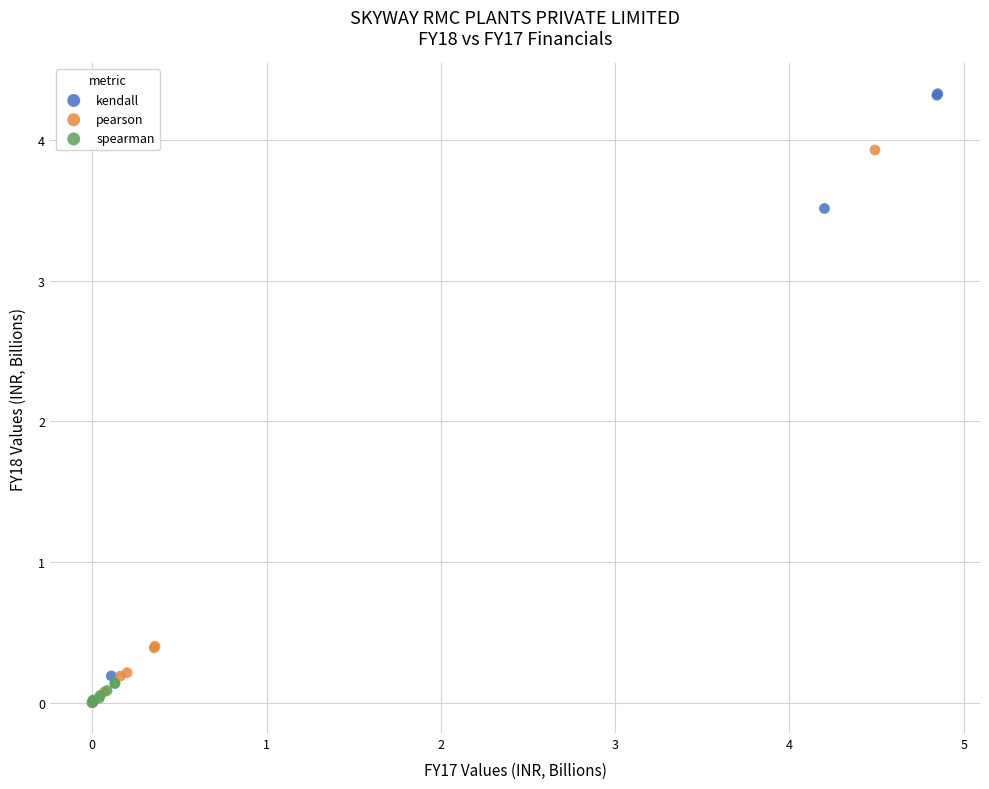

Which series reaches the maximum Y coordinate?

kendall